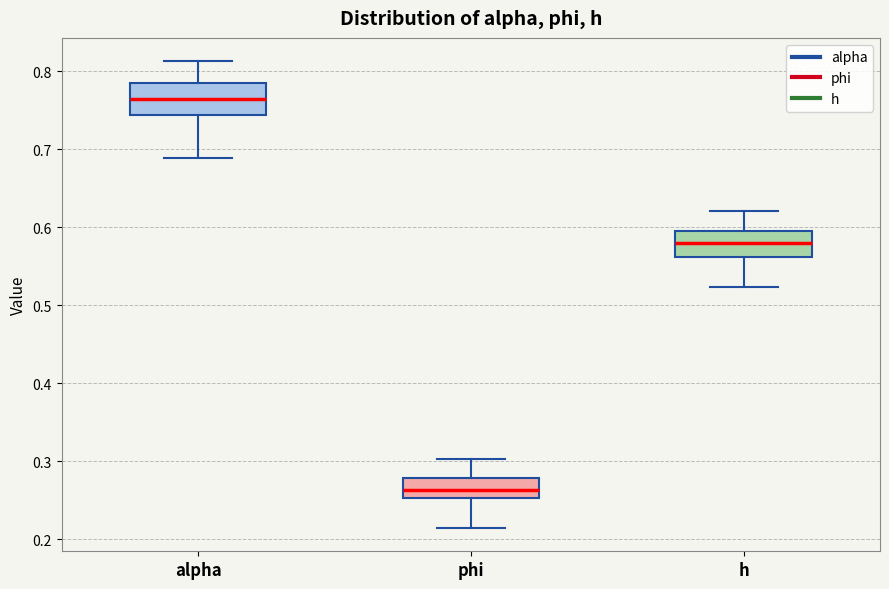

Where does the lower whisker of the box for alpha end on the y-axis? The values are not printed on the chart, so give them approximately, as read against the axis.

0.69